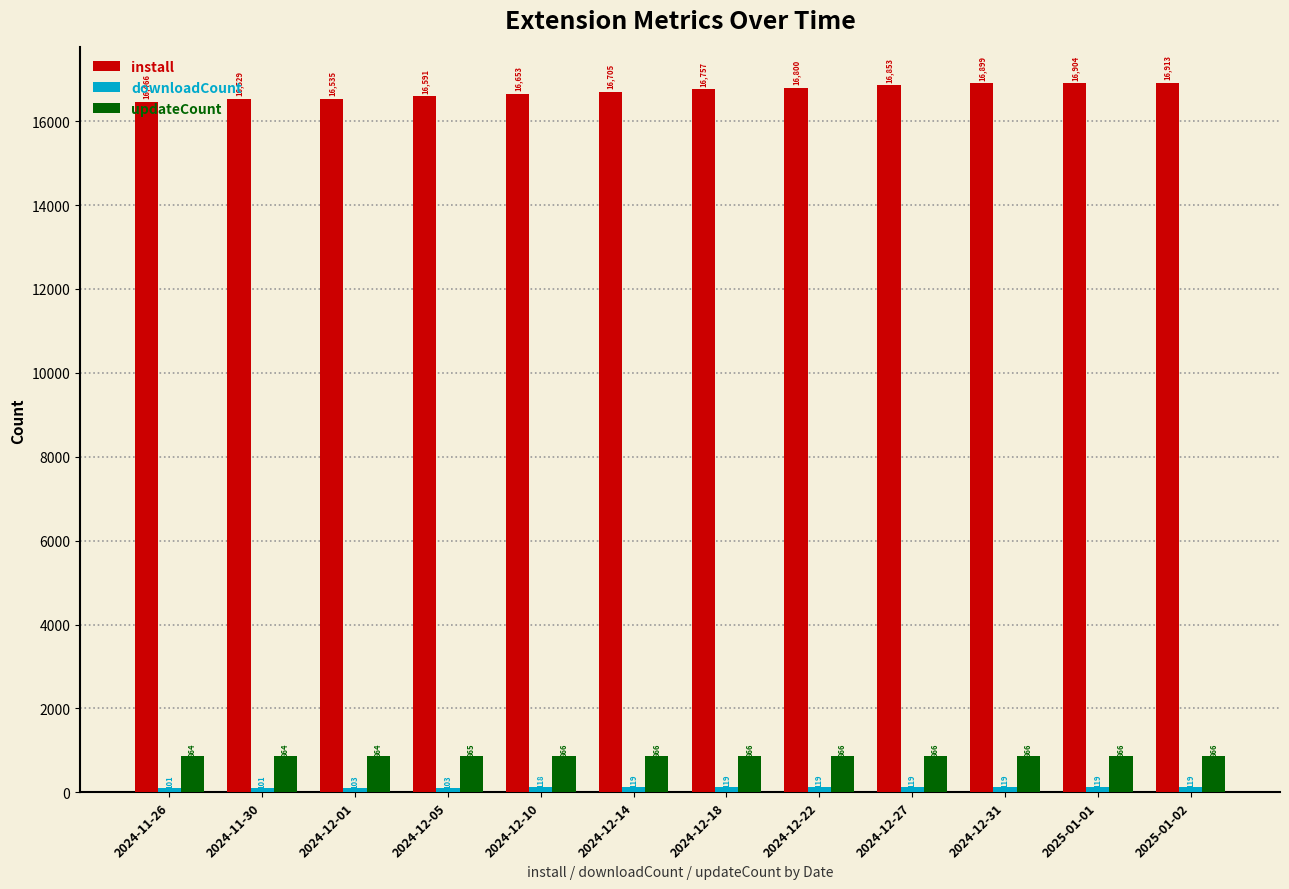

What is the minimum value for install?

16466